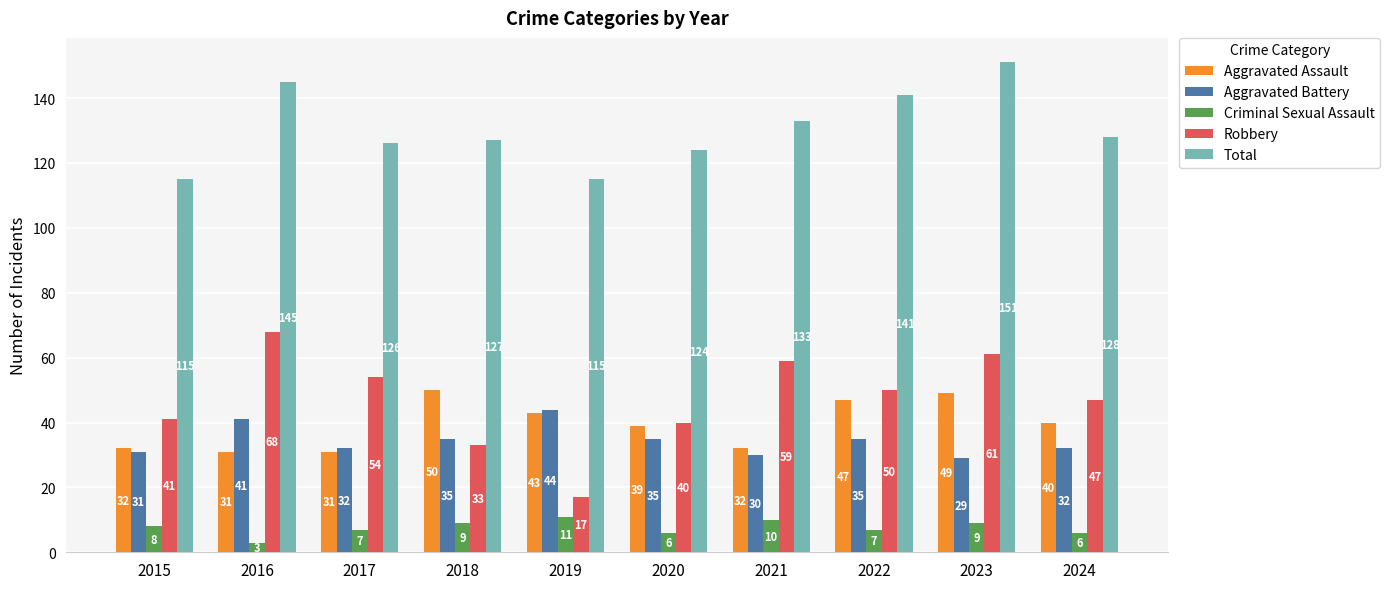

Does the chart contain any negative values?

No